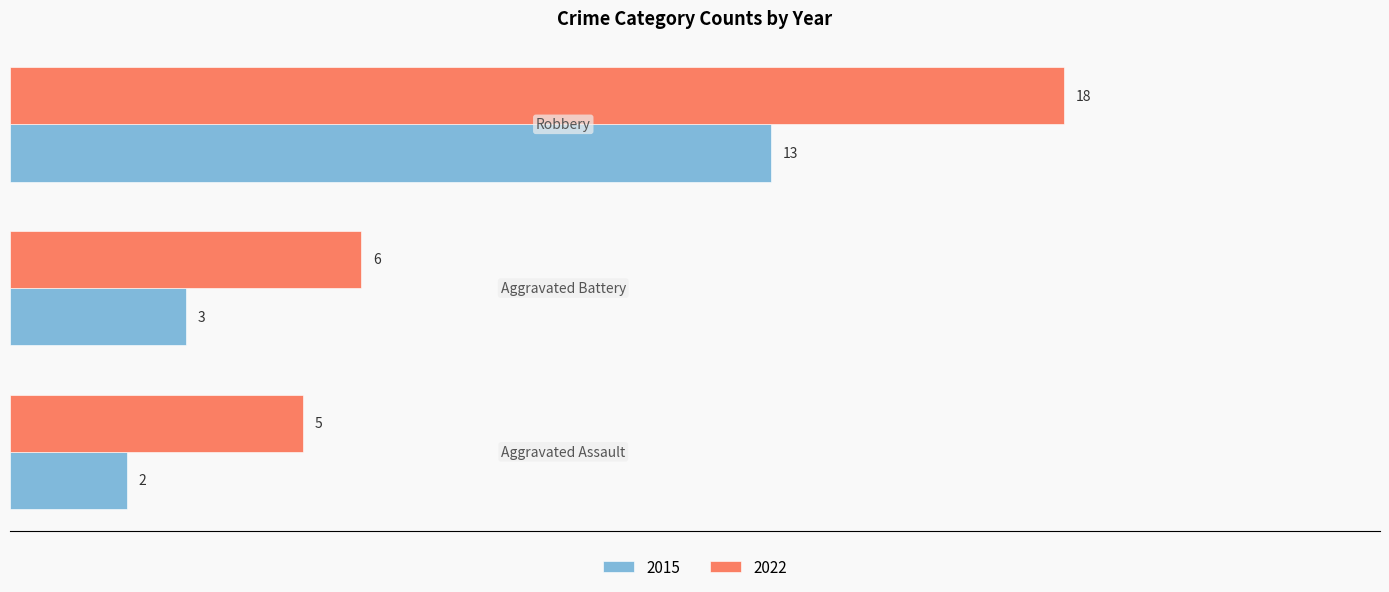

List the series in order of their overall mean, lowest first.

2015, 2022